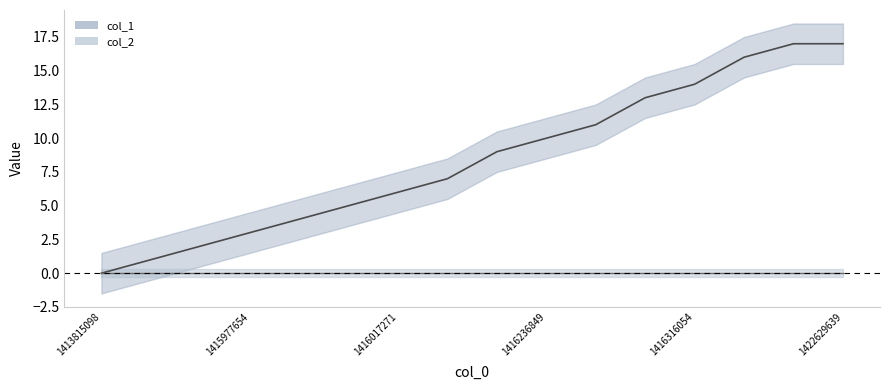

Which label corresponds to the smallest value in the chart?

1413815098